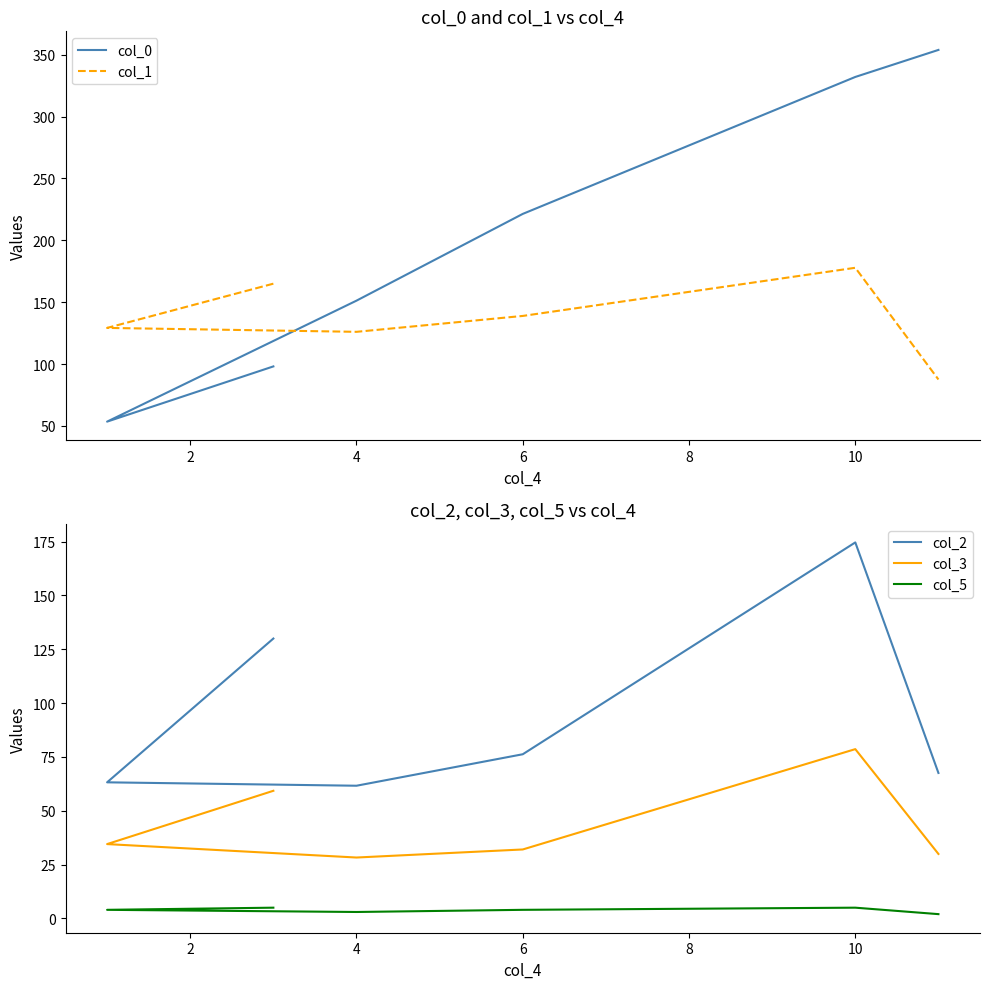

Does the chart have visible grid lines?

No